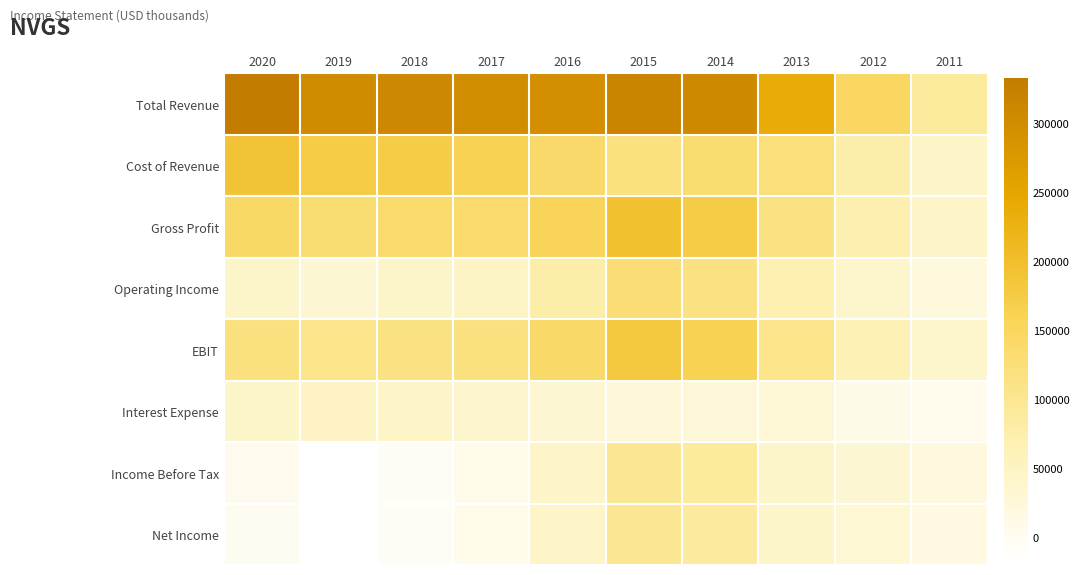

What is the difference between the highest and lowest values at 2014?

277800